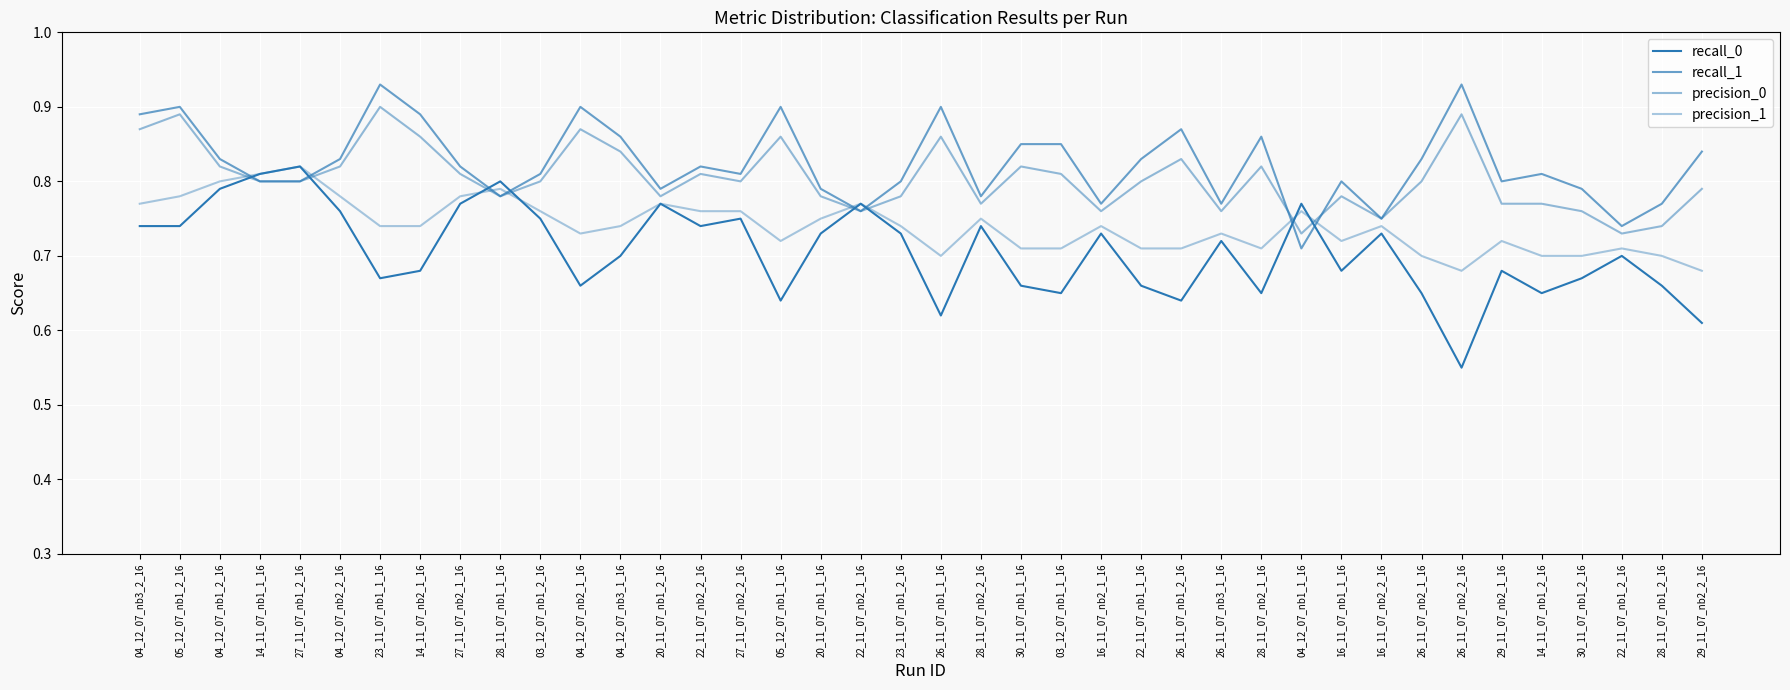

At which label is precision_0 closest to 0?

04_12_07_nb1_1_16